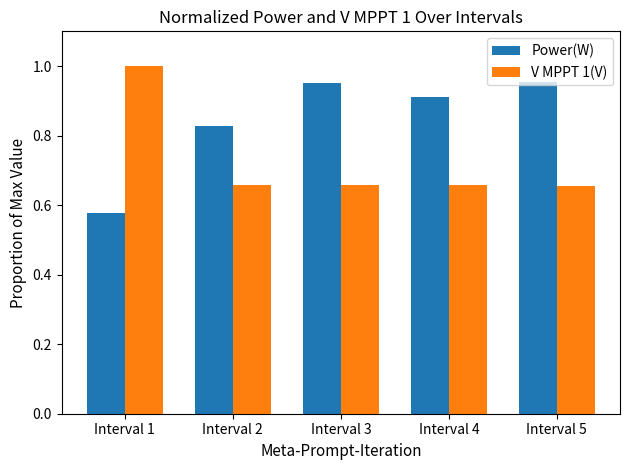

What is the spread (max minus min) of values at Interval 1?

0.4